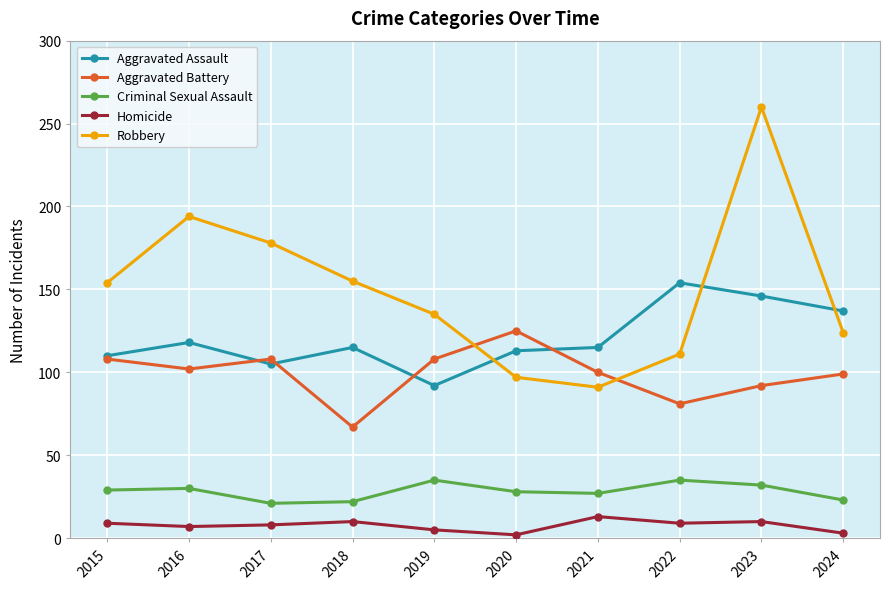

What are all the series names shown in the legend?

Aggravated Assault, Aggravated Battery, Criminal Sexual Assault, Homicide, Robbery